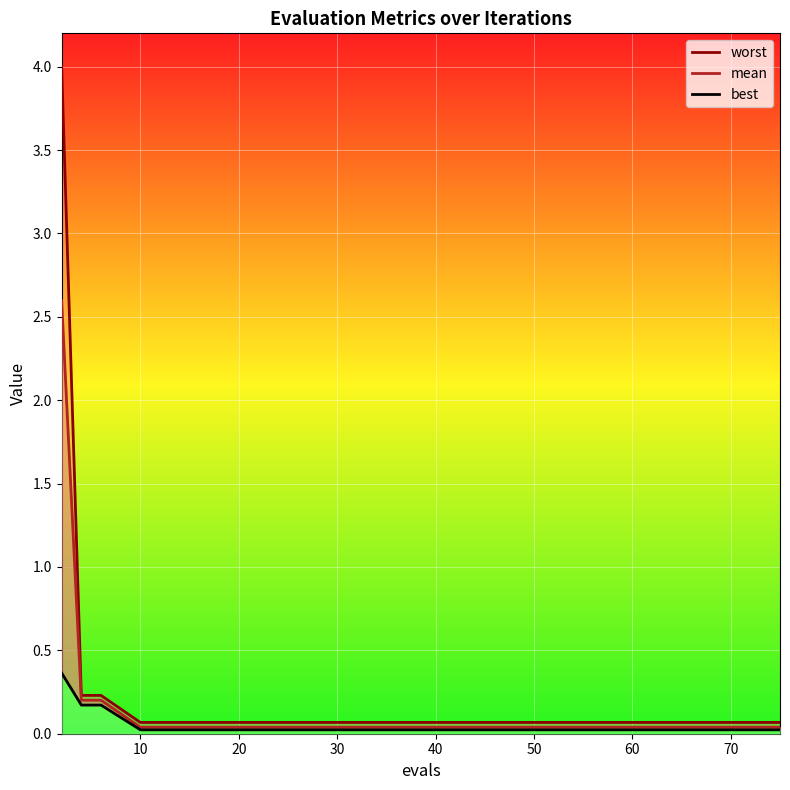

Does the chart display data point markers on the line(s)?

No